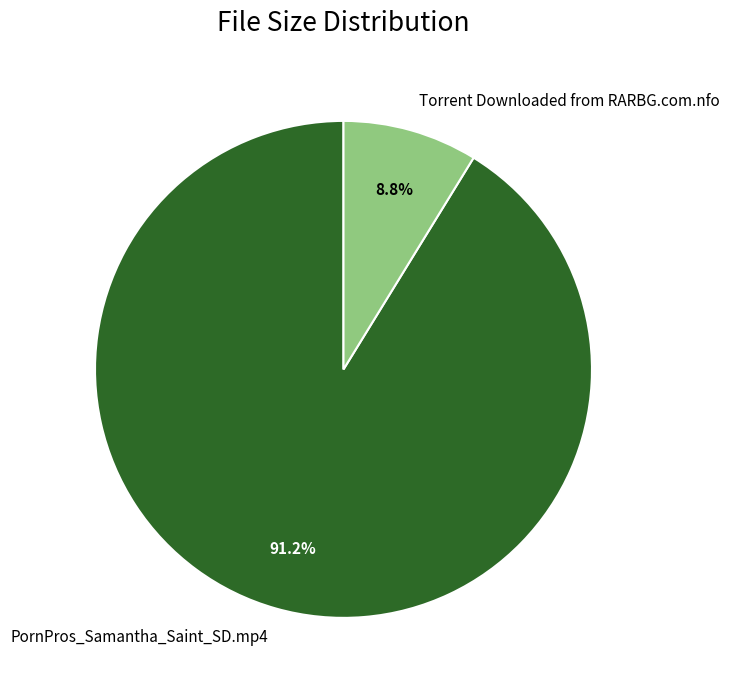

What portion of the pie excludes PornPros_Samantha_Saint_SD.mp4?

8.8%